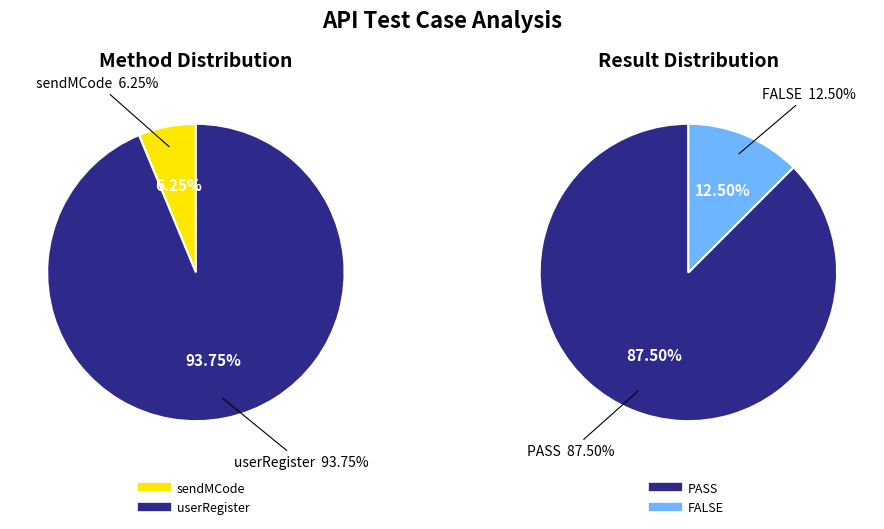

Which slice is the largest?

userRegister